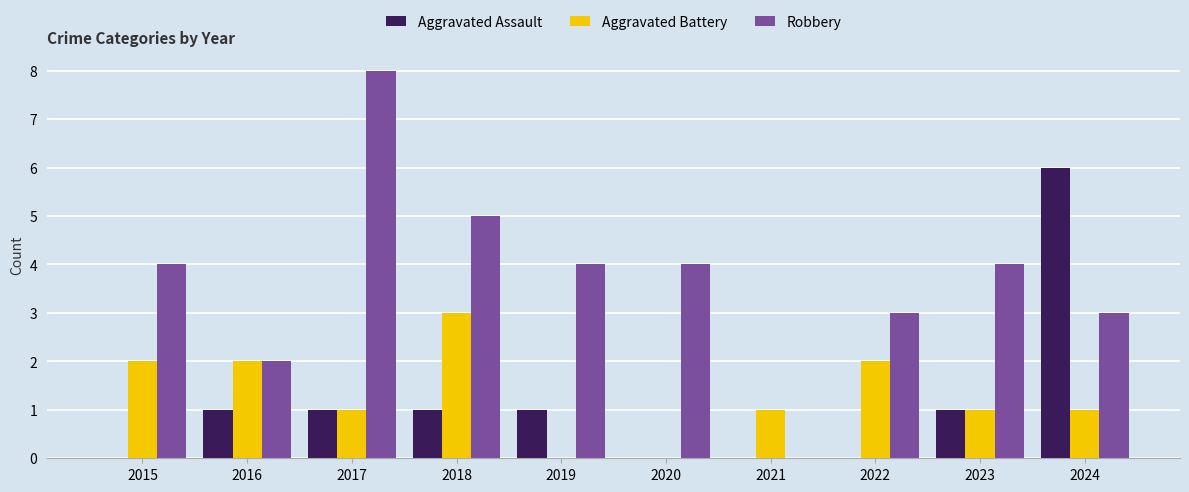

What is the average value of the Aggravated Assault series?

1